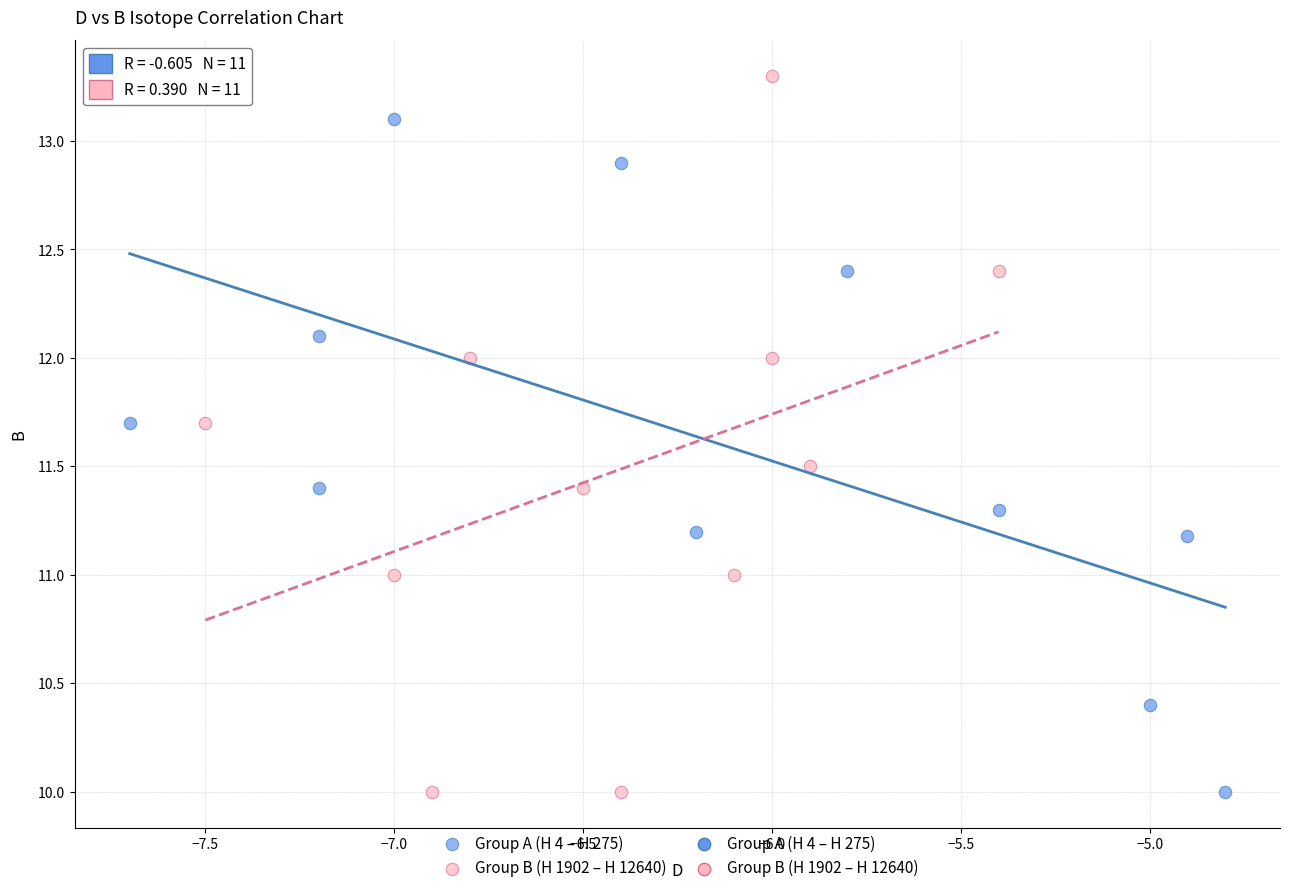

Which series contains the highest Y value?

Group B (H 1902 – H 12640)